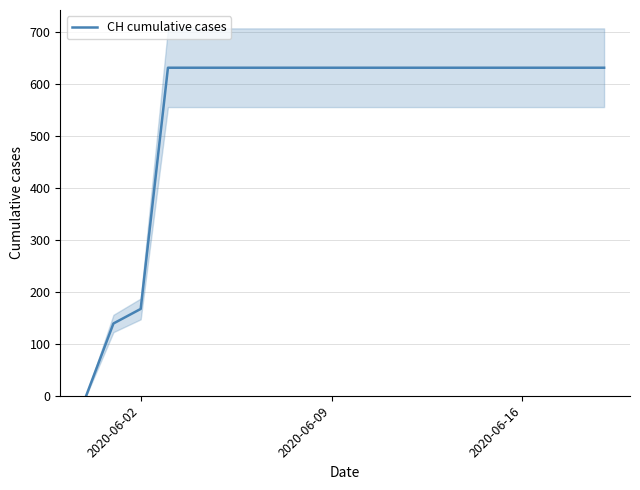

What is the maximum value shown in the chart?

631